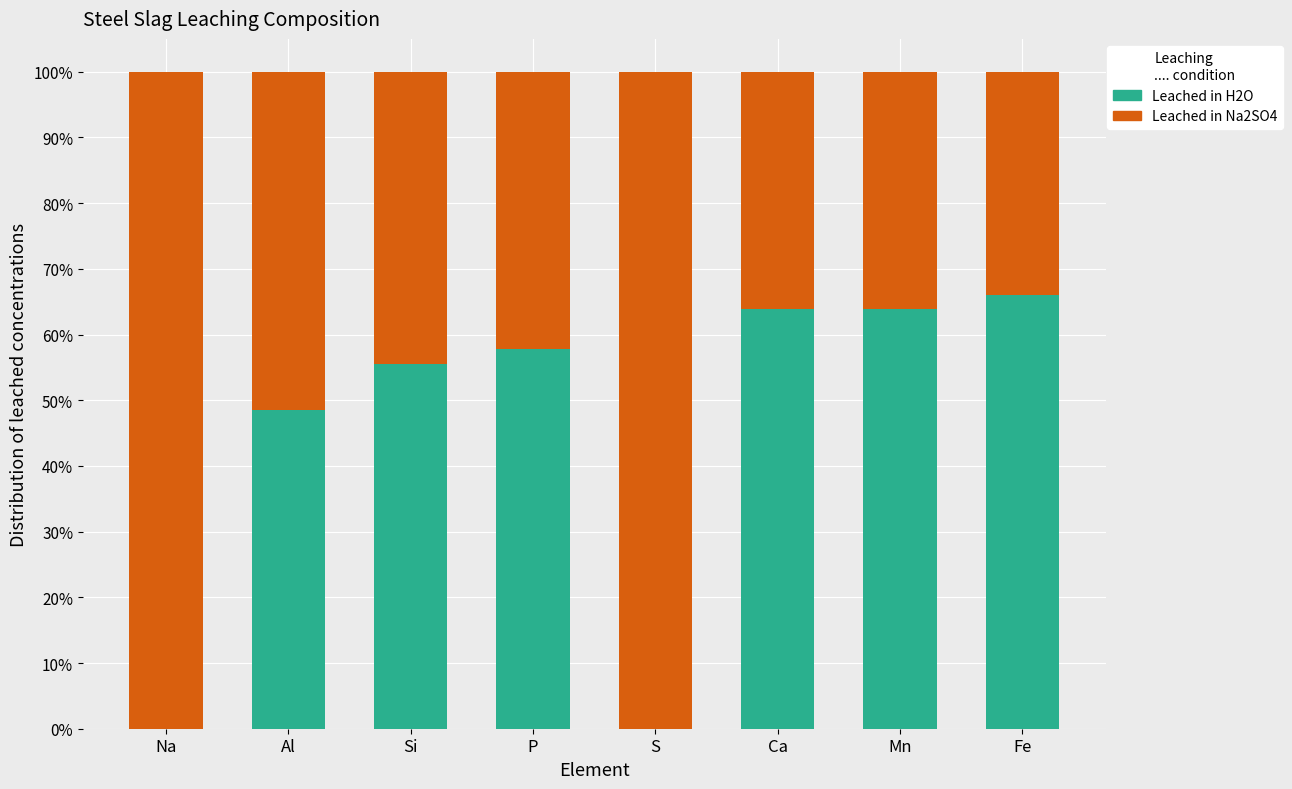

What is the average value of the Leached in H2O series?

44.5